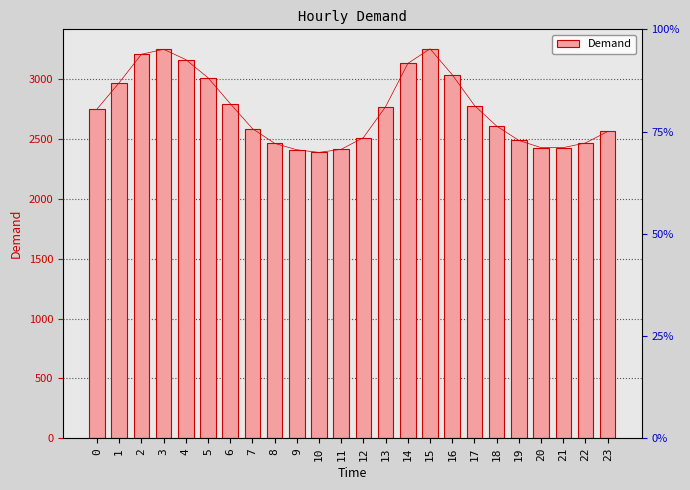

At which category does the chart reach its peak across all series?

15